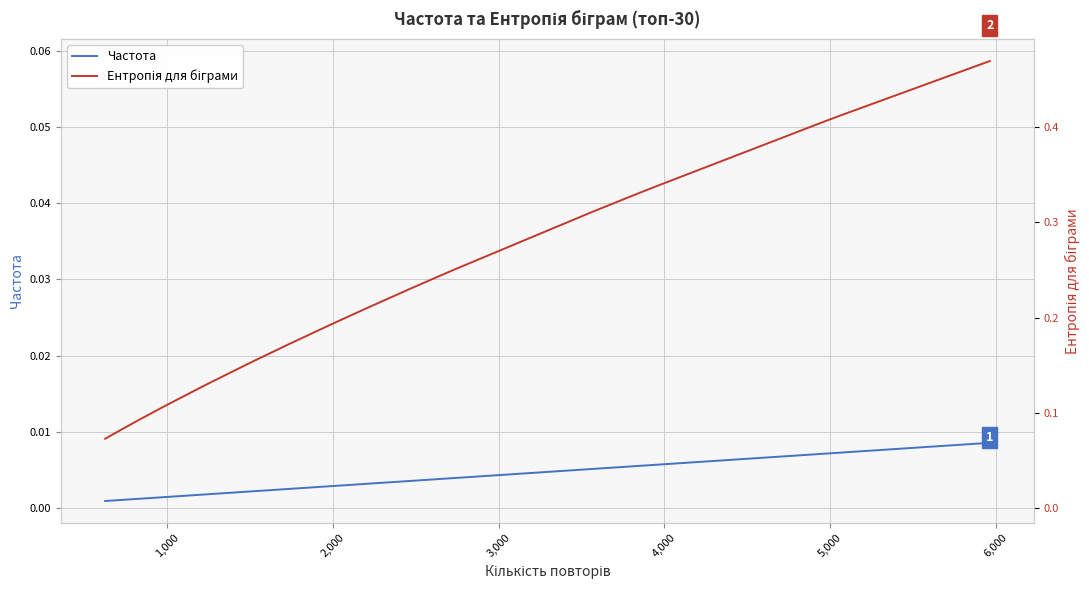

True or false: Ентропія для біграми and Частота cross at least once.

False